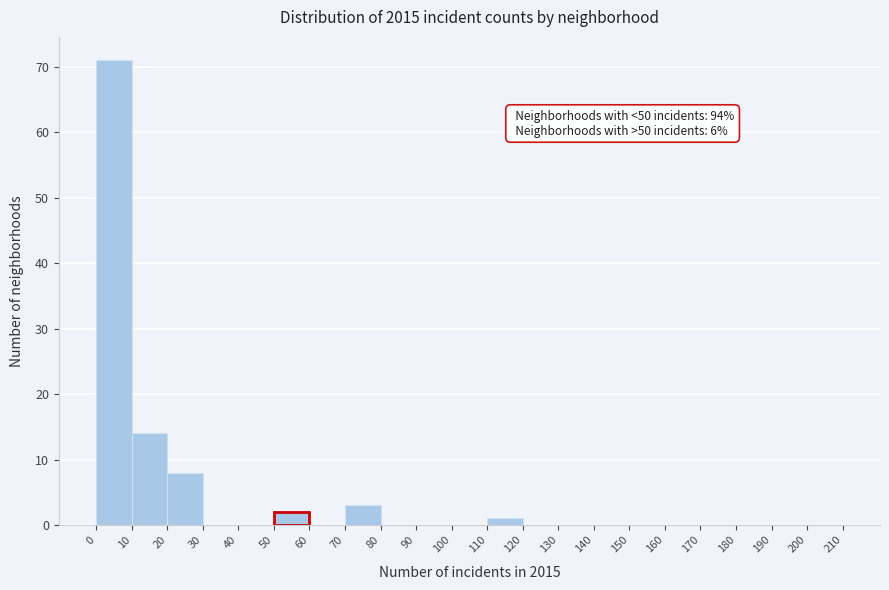

Which range on the x-axis has the tallest bar?

0 to 10